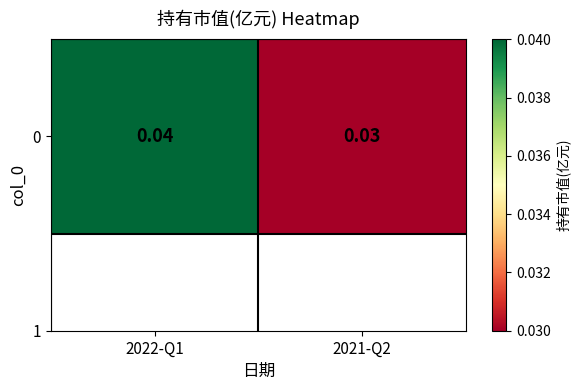

Which label corresponds to the smallest value in the chart?

2021-Q2